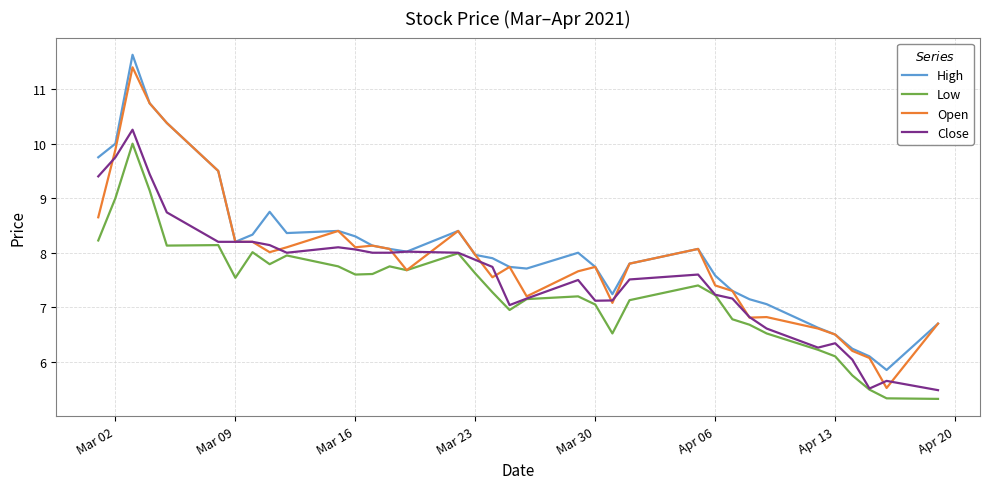

True or false: Low and High intersect in this chart.

False